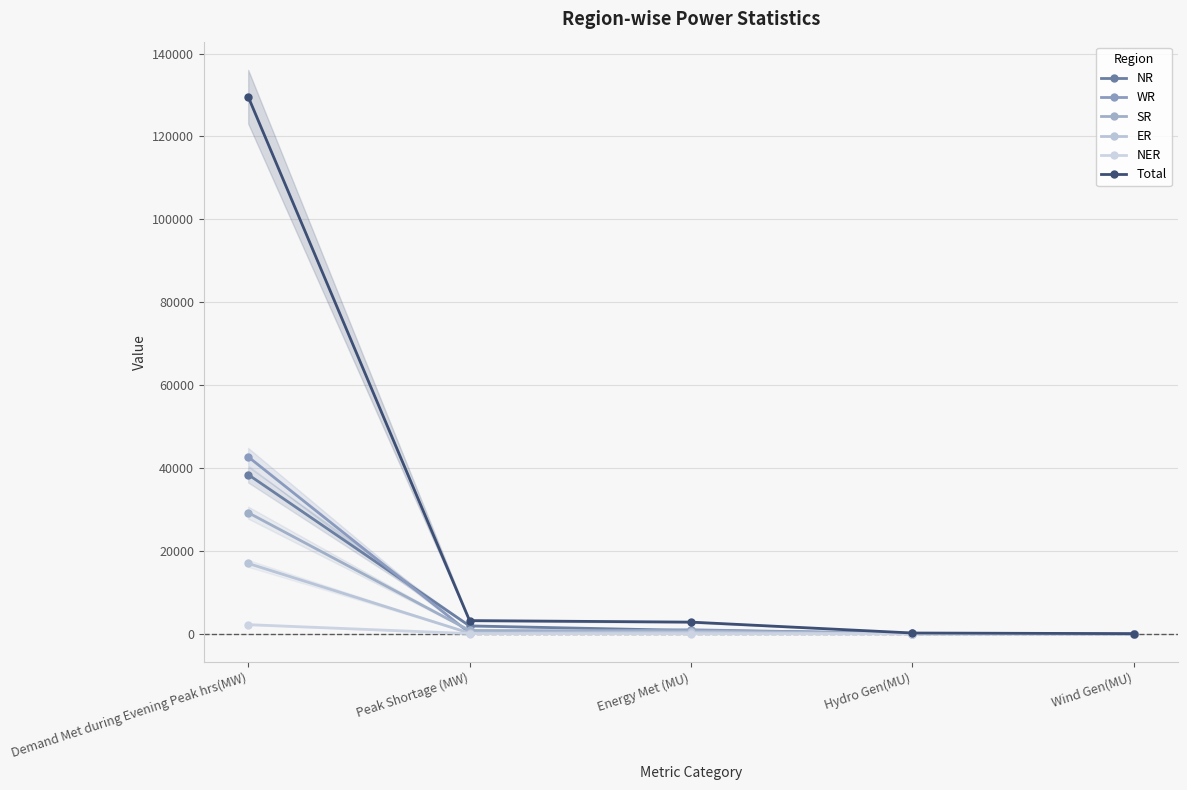

How many data points does each series have?

5